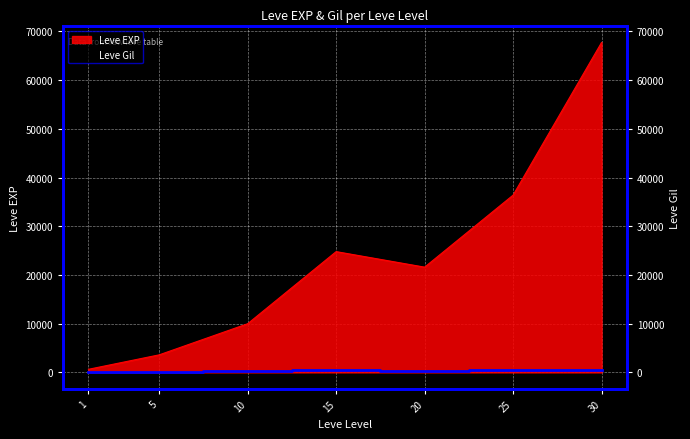

The value of Leve Gil at 5 is 139. True or false?

True